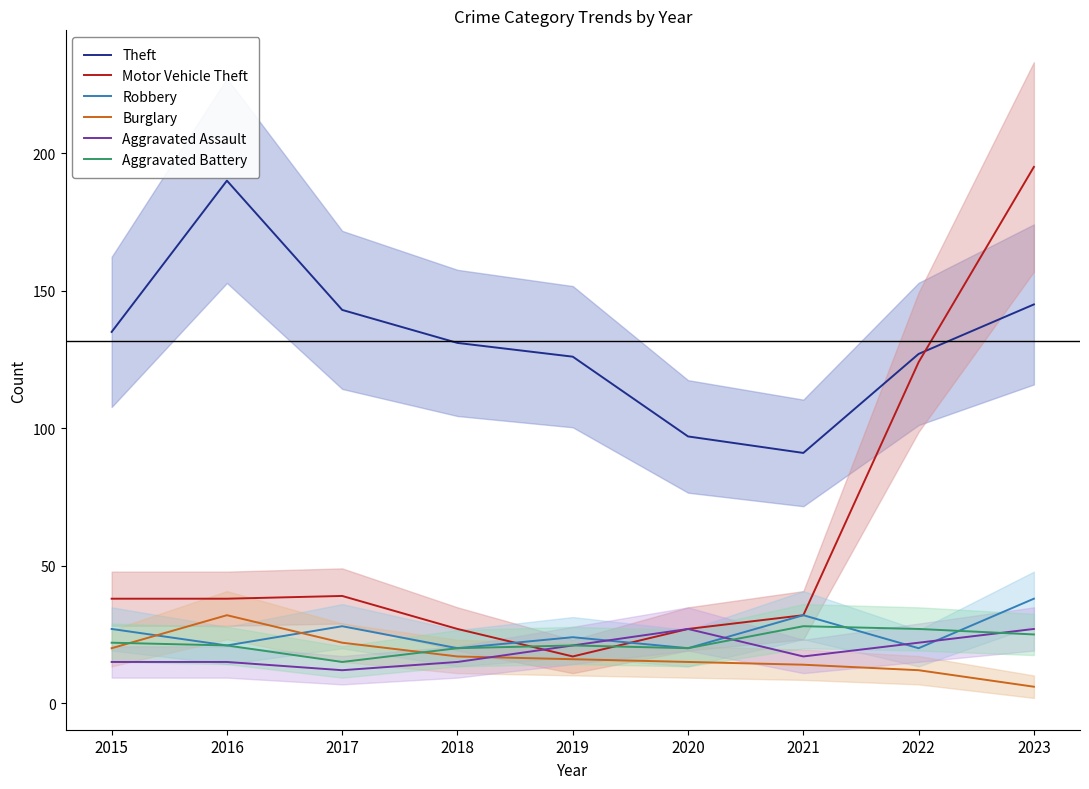

In Aggravated Battery, how many points are higher than both neighbors (excluding endpoints)?

2